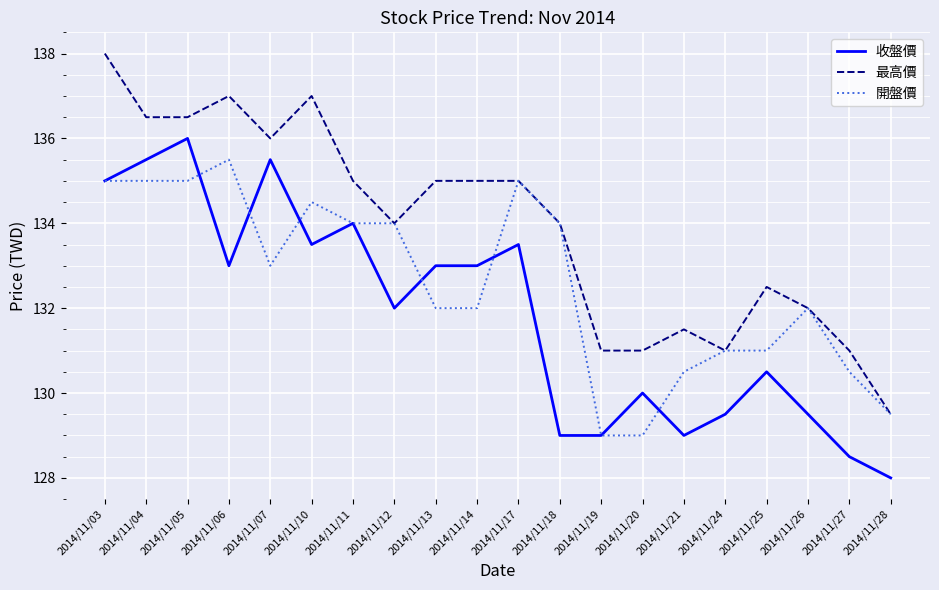

How many values in the 開盤價 series are below 133?

10